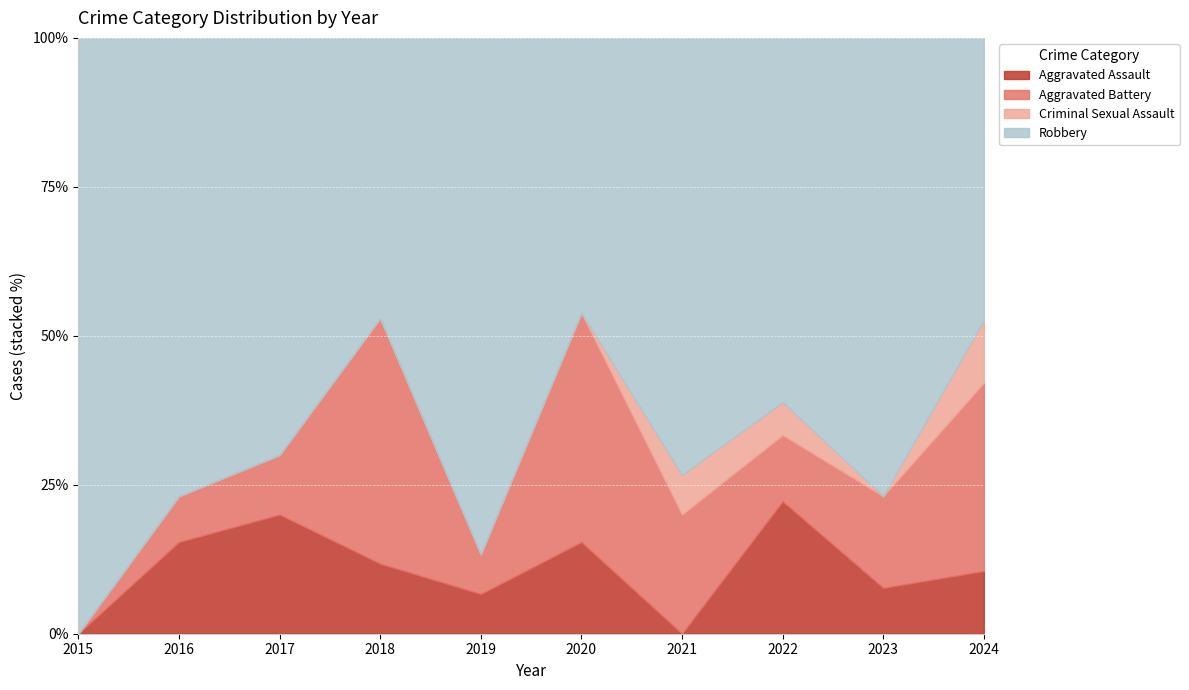

How many values in Aggravated Battery are above zero?

9